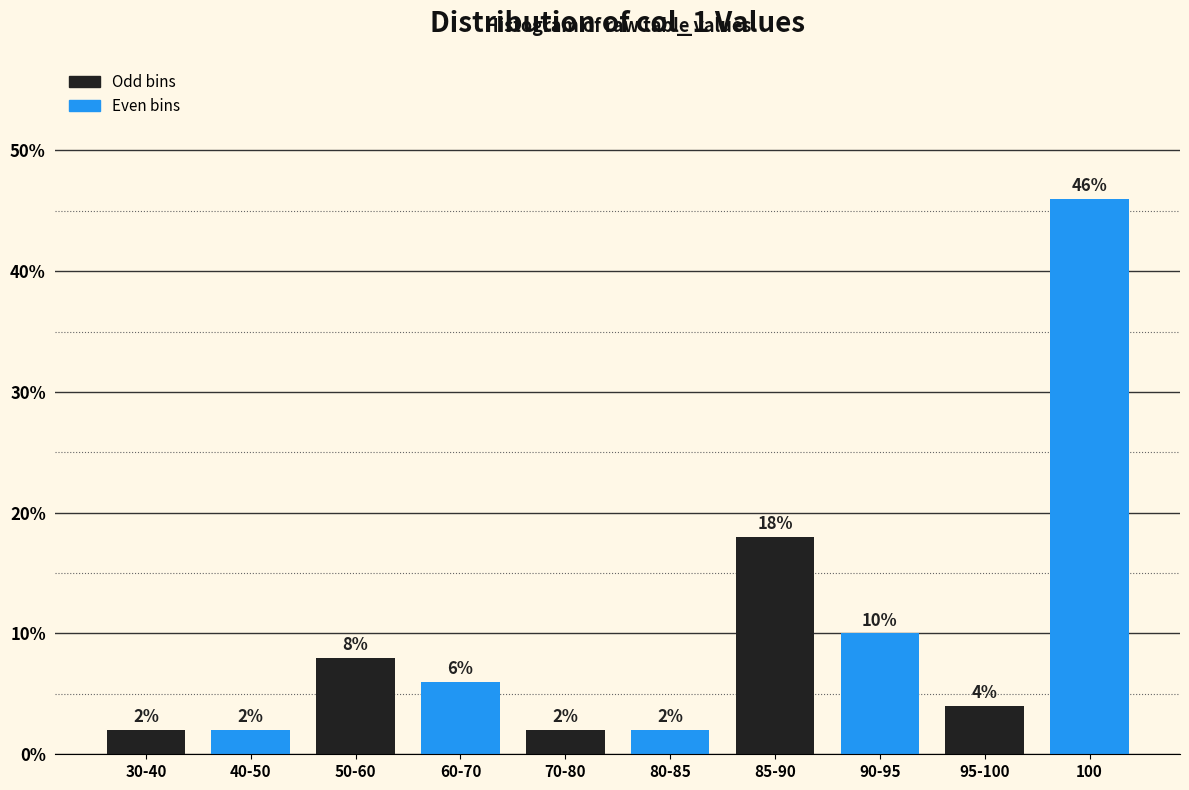

Reading right to left, list all the values displayed in this chart.

100=46	95-100=4	90-95=10	85-90=18	80-85=2	70-80=2	60-70=6	50-60=8	40-50=2	30-40=2